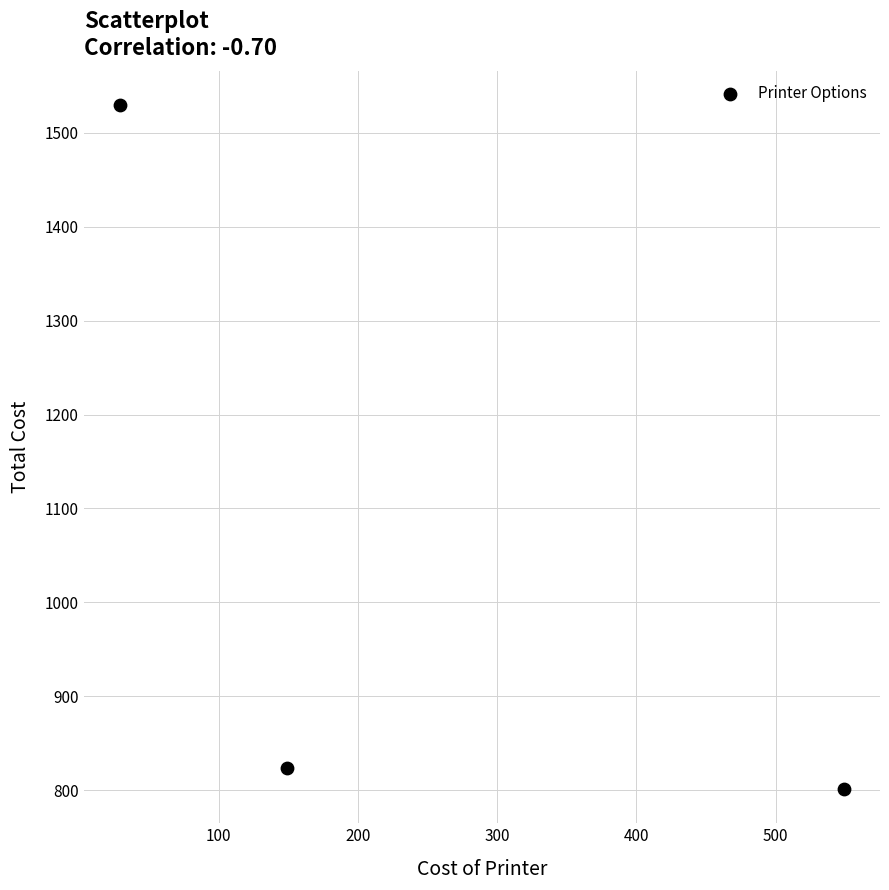

What Y value in the scatter plot is closest to 1165?

824.0